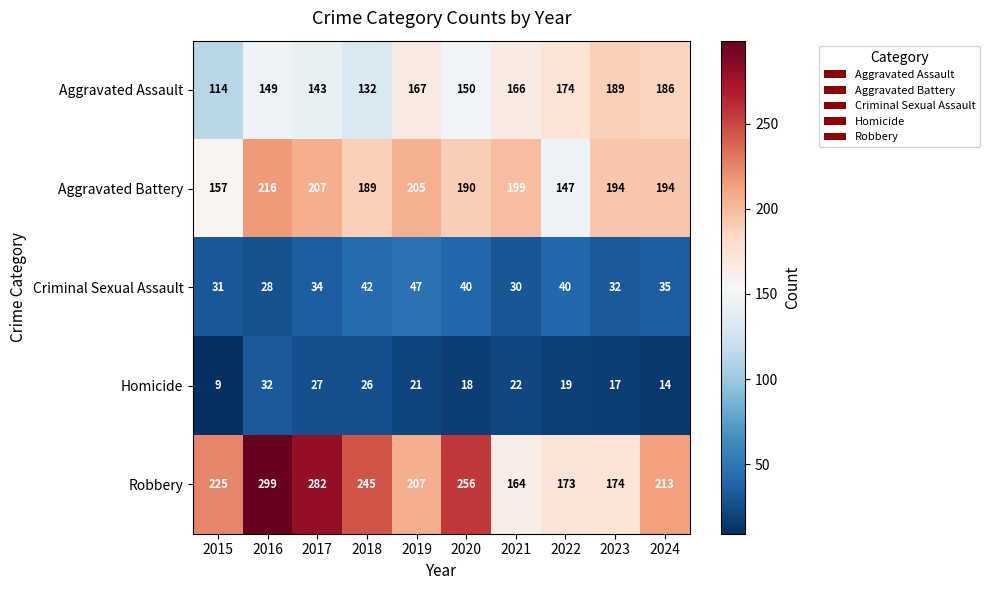

What is the difference between the Criminal Sexual Assault values at 2020 and 2017?

6